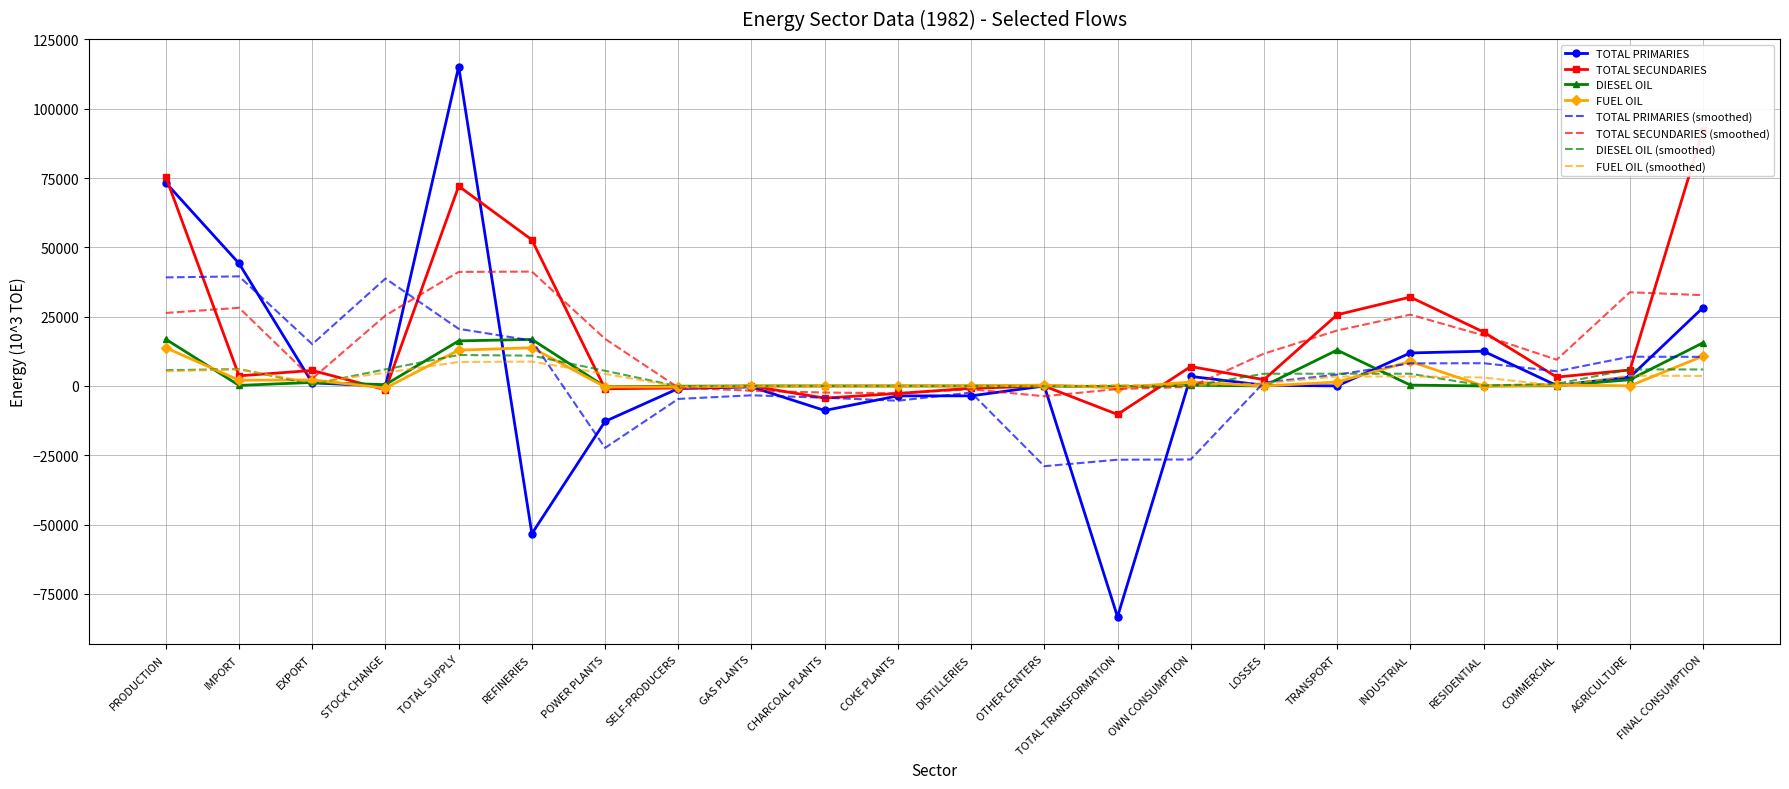

What is the difference between the maximum and minimum values in the FUEL OIL series?

14538.3